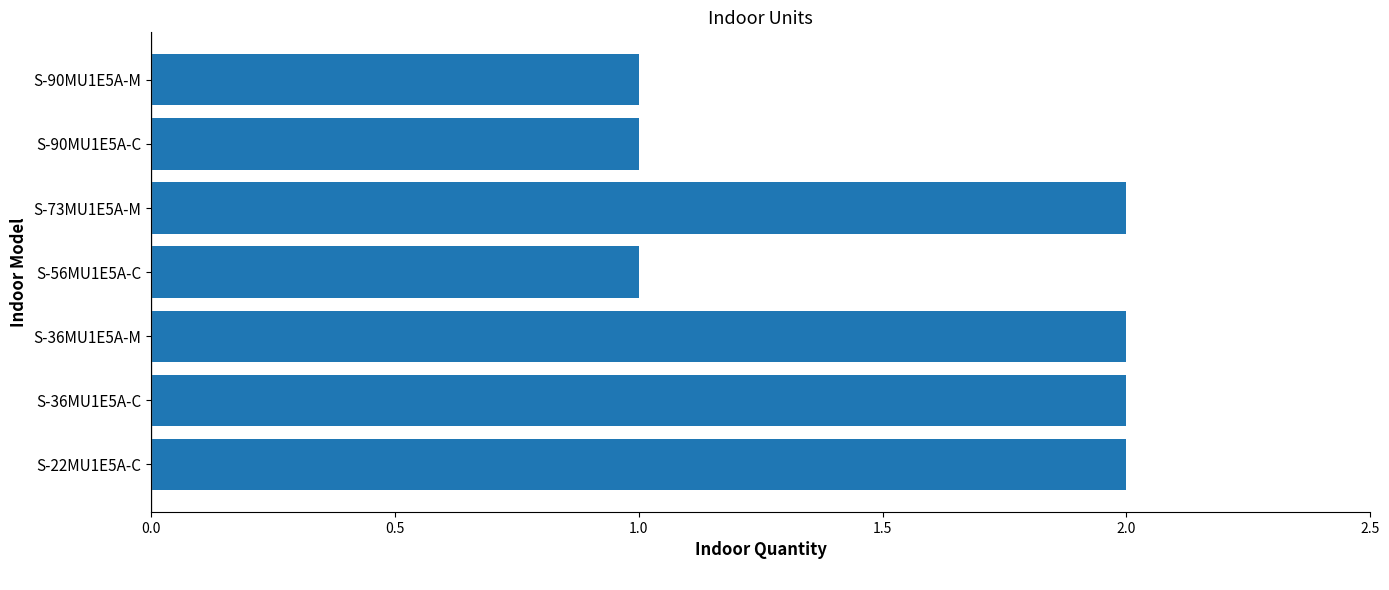

Reading top to bottom, extract all data points from this chart.

1	1	2	1	2	2	2